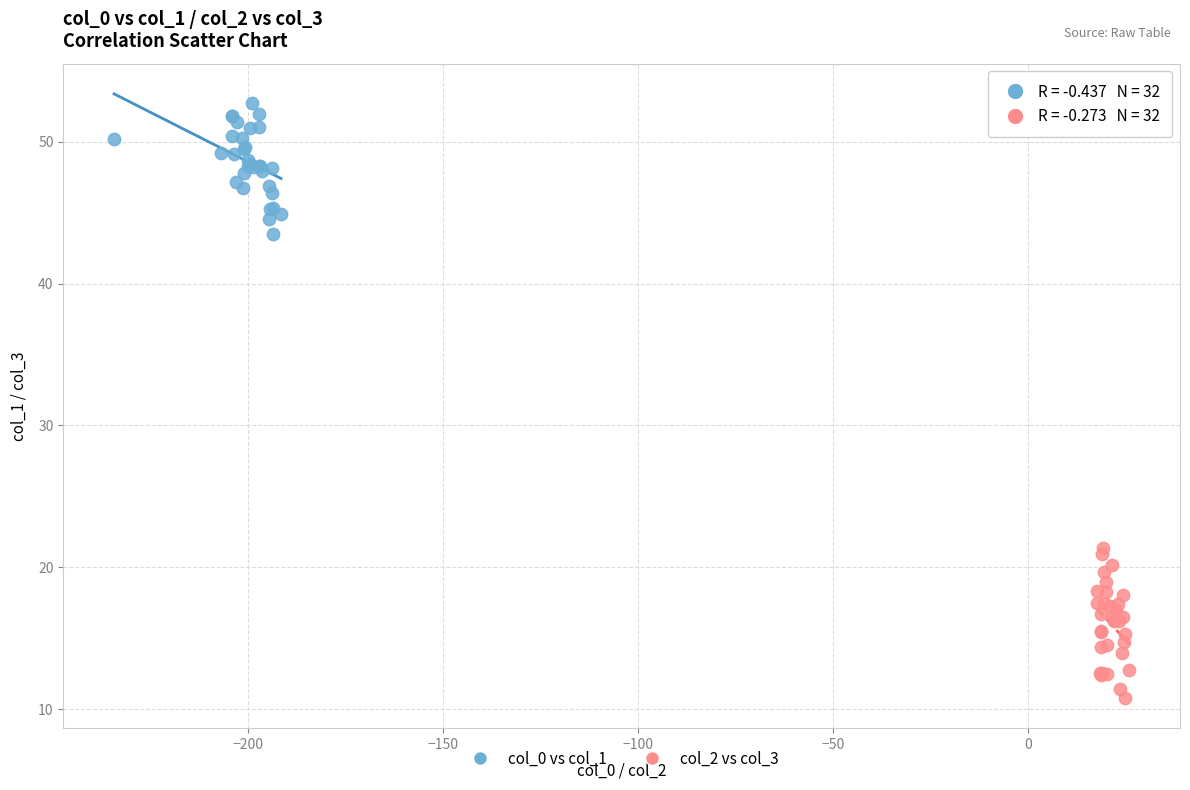

Which series contains the lowest Y value?

col_2 vs col_3